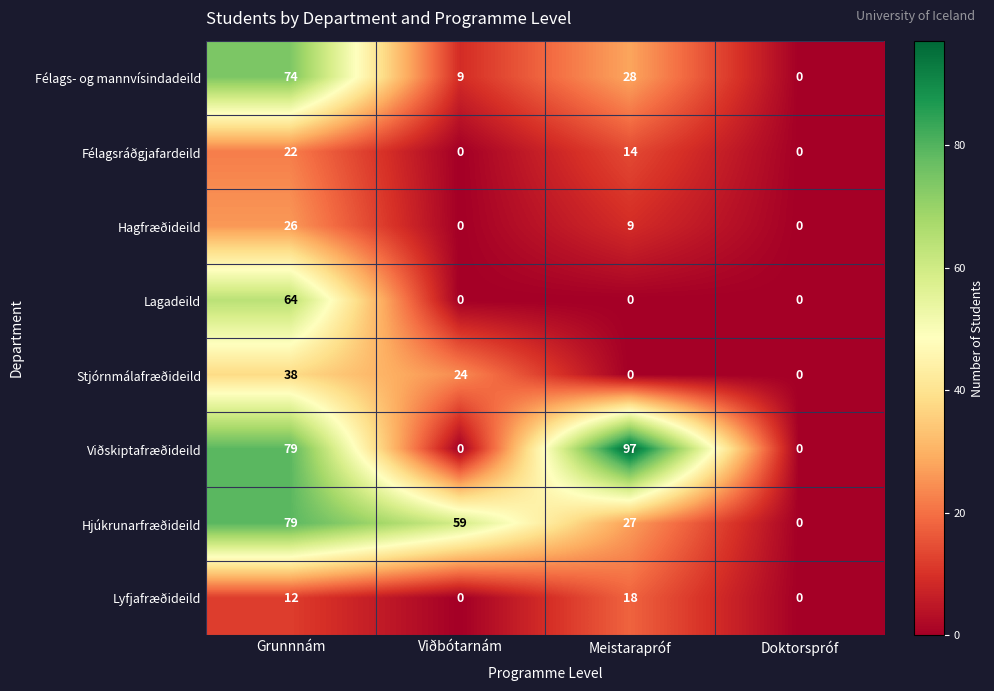

What is the difference between the Hjúkrunarfræðideild values at Meistarapróf and Viðbótarnám?

32